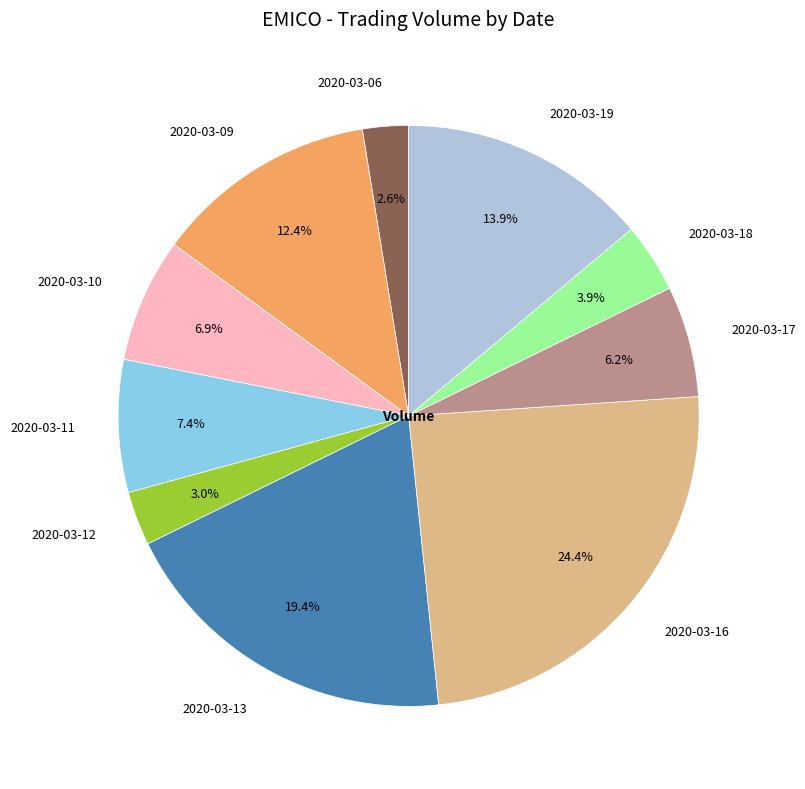

Is 2020-03-11 the majority of the pie?

No